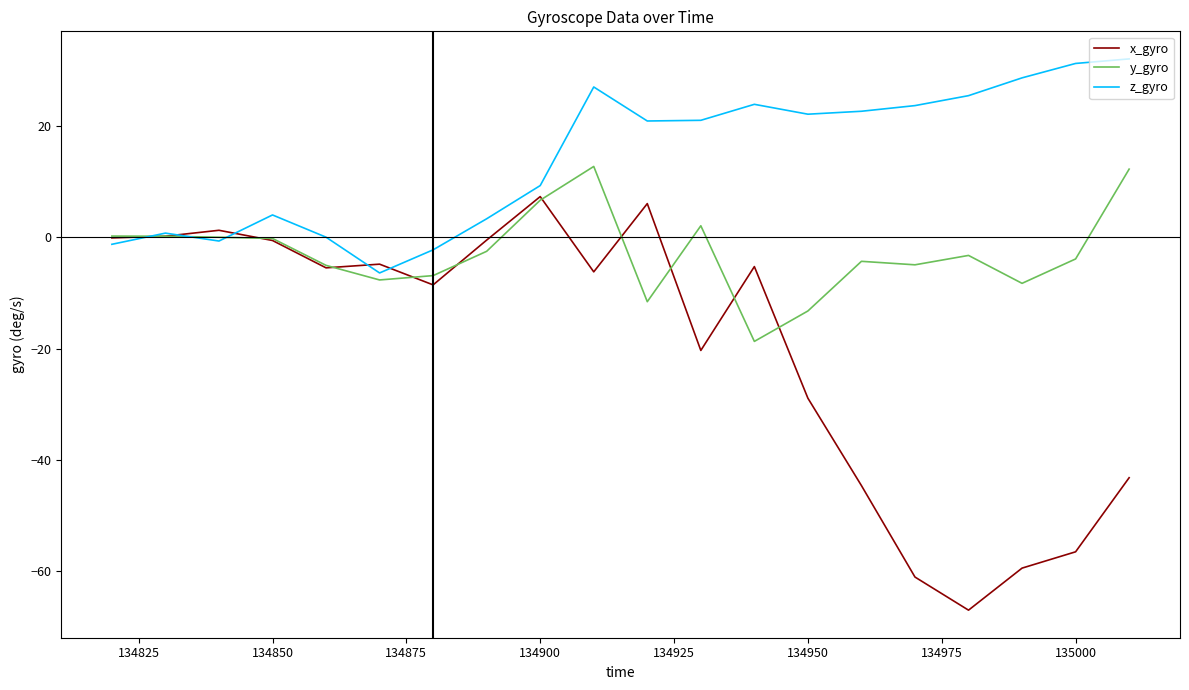

Rank the series by their average value, from highest to lowest.

z_gyro, y_gyro, x_gyro